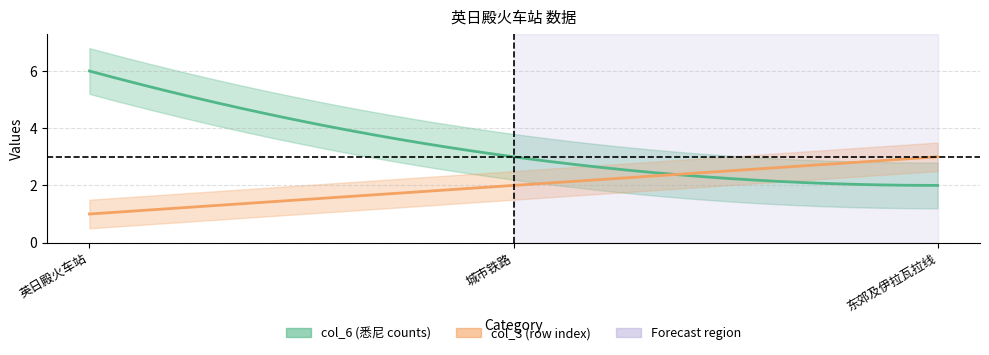

What is the maximum value for col_6?

6